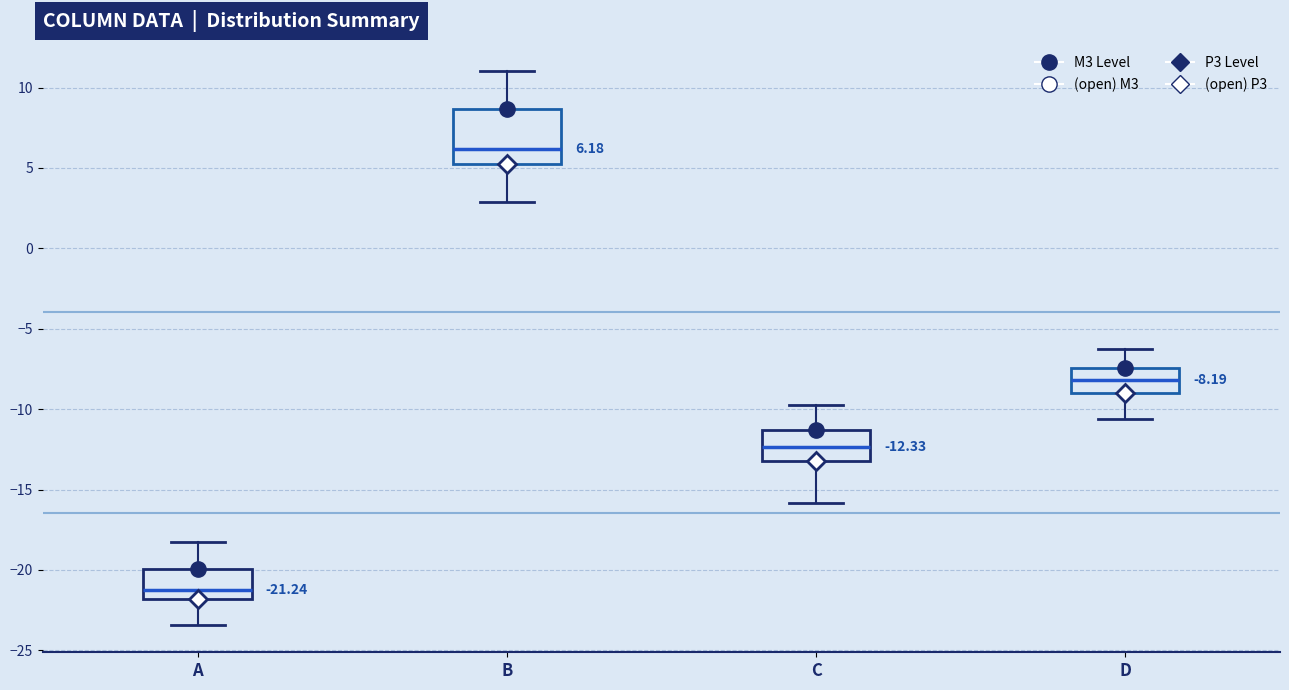

Comparing the boxes themselves (not the whiskers), which one is the tallest?

B